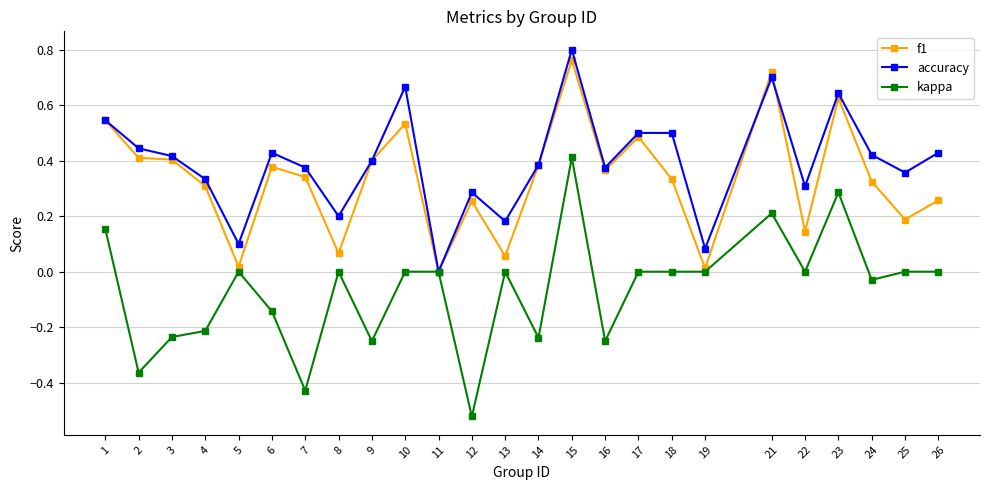

Count the number of categories in the chart.

25